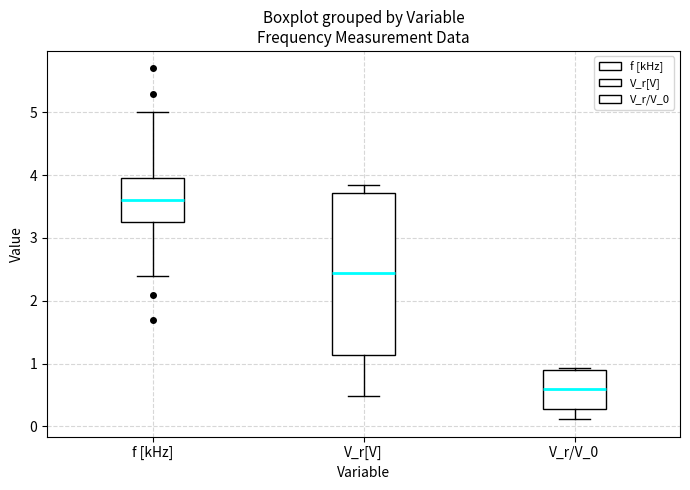

Where is the lower edge of the box for V_r/V_0 on the y-axis? The values are not printed on the chart, so give them approximately, as read against the axis.

0.3